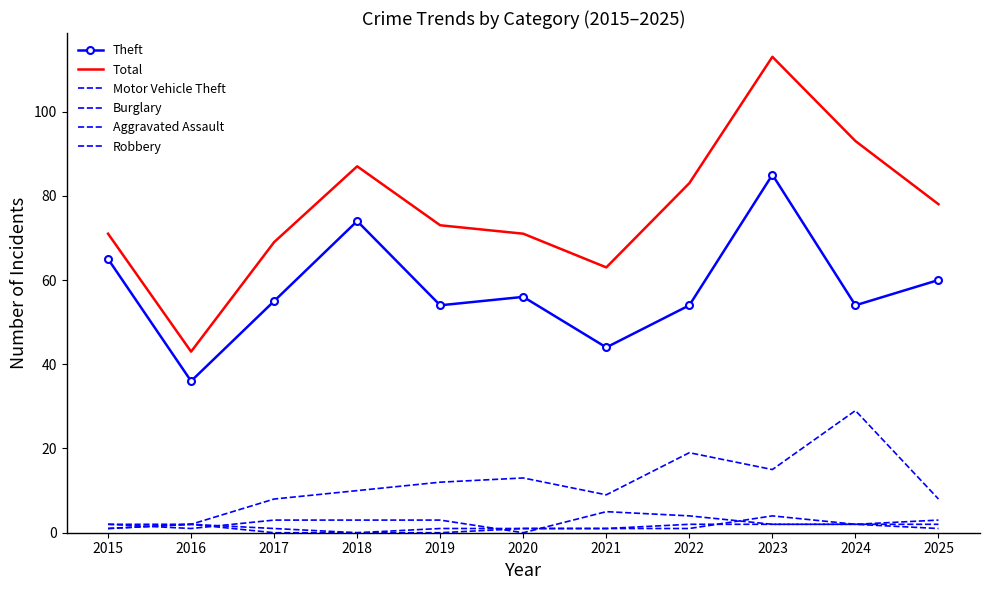

At which label does Total first exceed 73?

2018